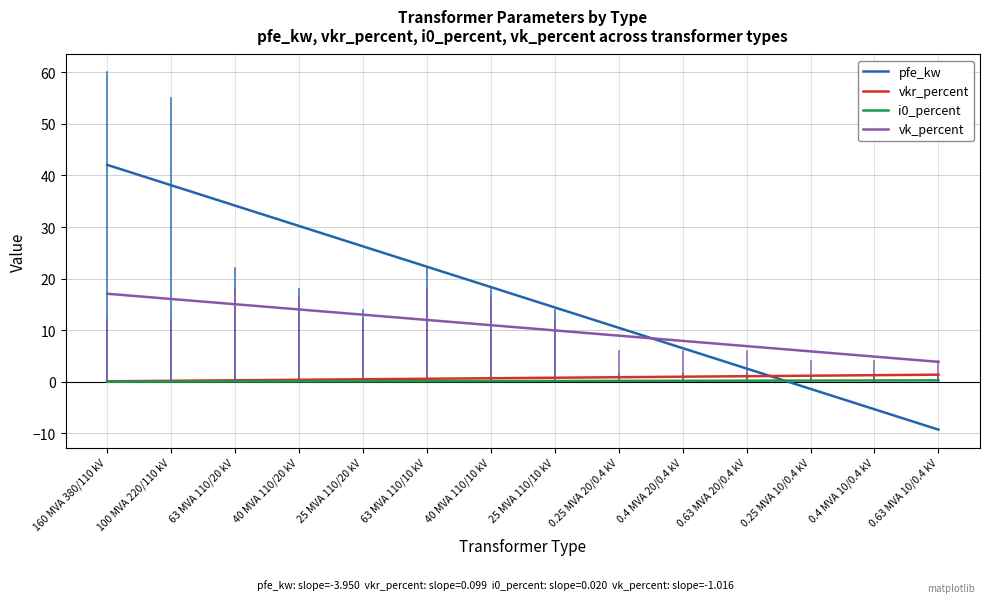

How many positive values does the pfe_kw series have?

11